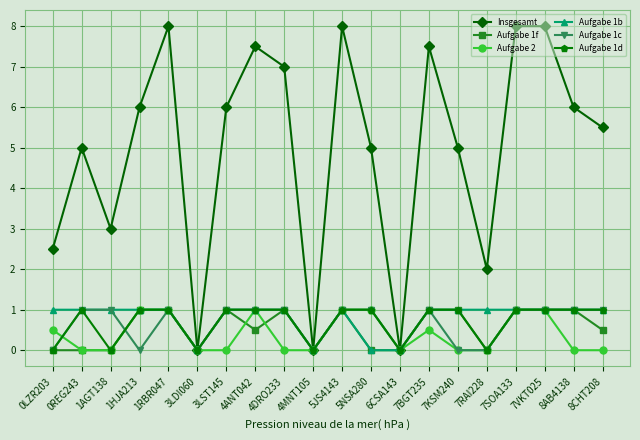

What is the total value across all series at 4ANT042?

12.0